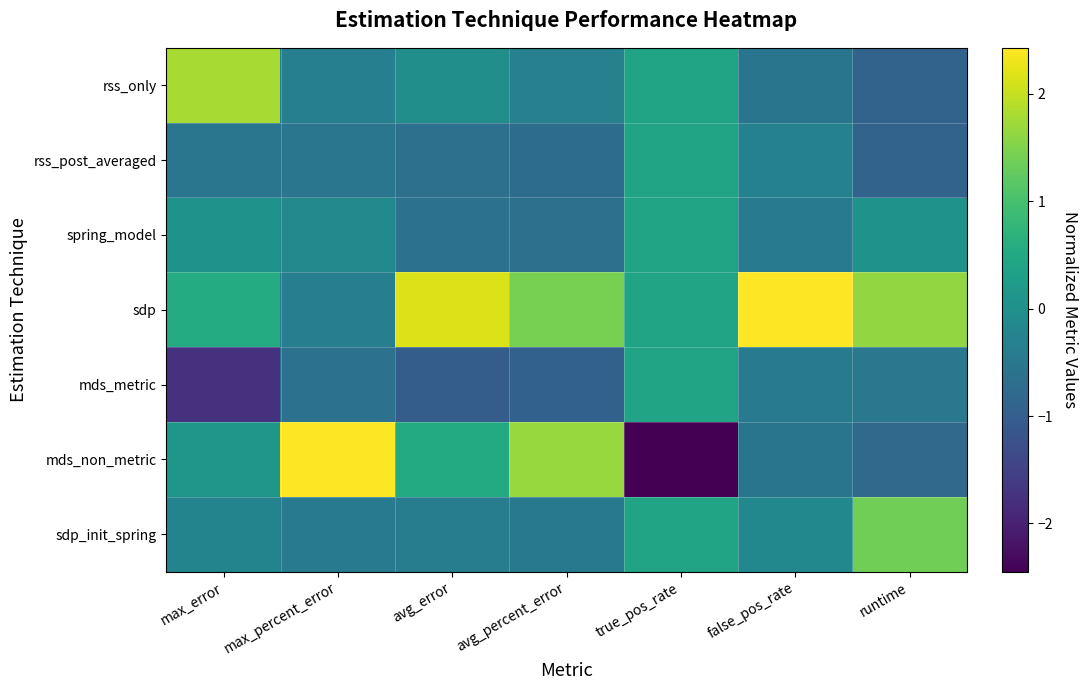

Rank the series at max_percent_error from lowest to highest value.

mds_metric, rss_post_averaged, sdp_init_spring, sdp, rss_only, spring_model, mds_non_metric